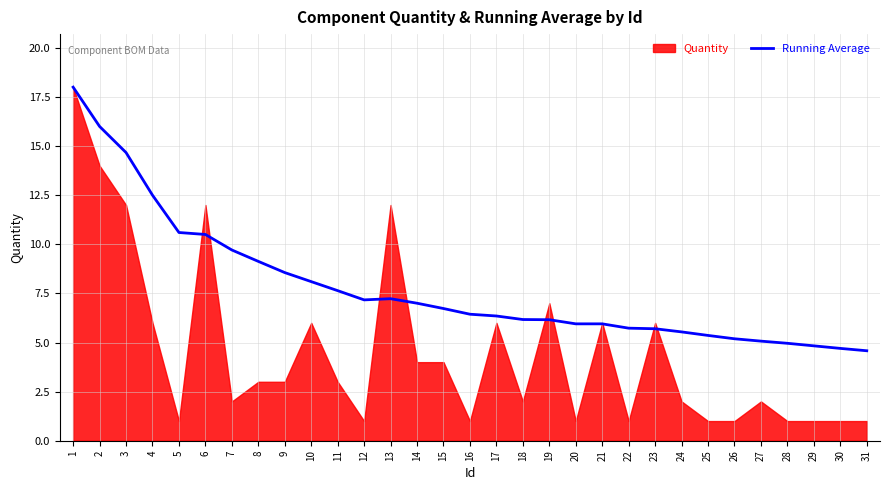

Is it true that Running Average equals 22.1 at 2?

False